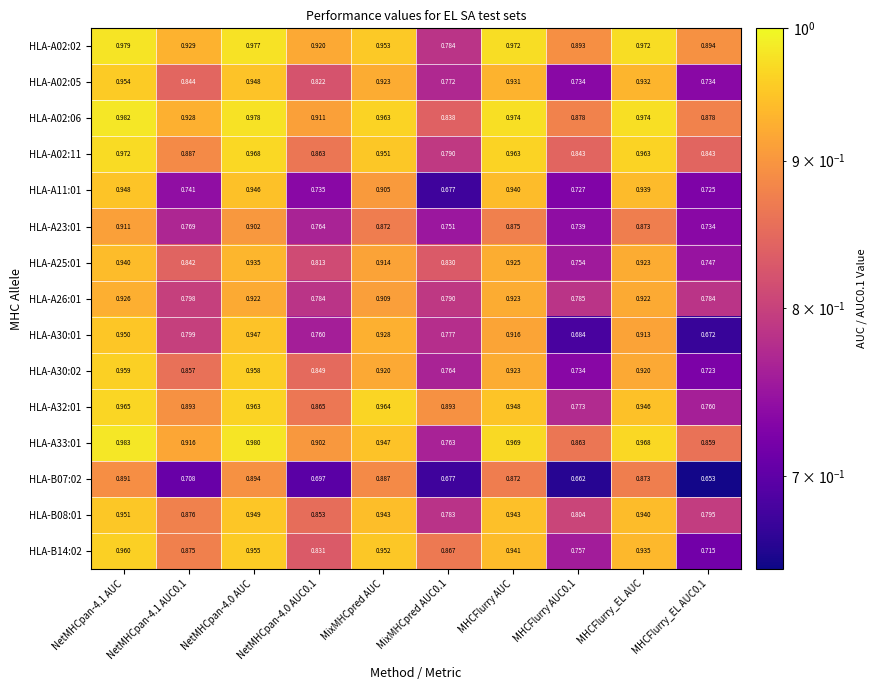

Which series has the widest spread of values?

HLA-A30:01